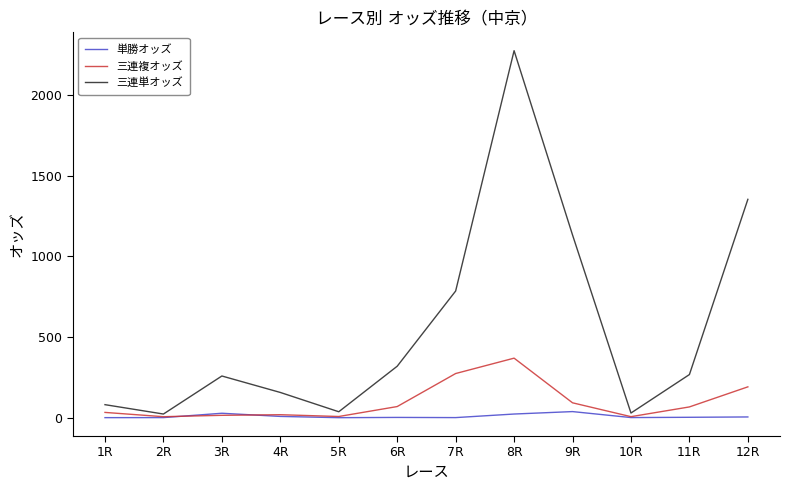

At which category is the sum across all series the highest?

8R